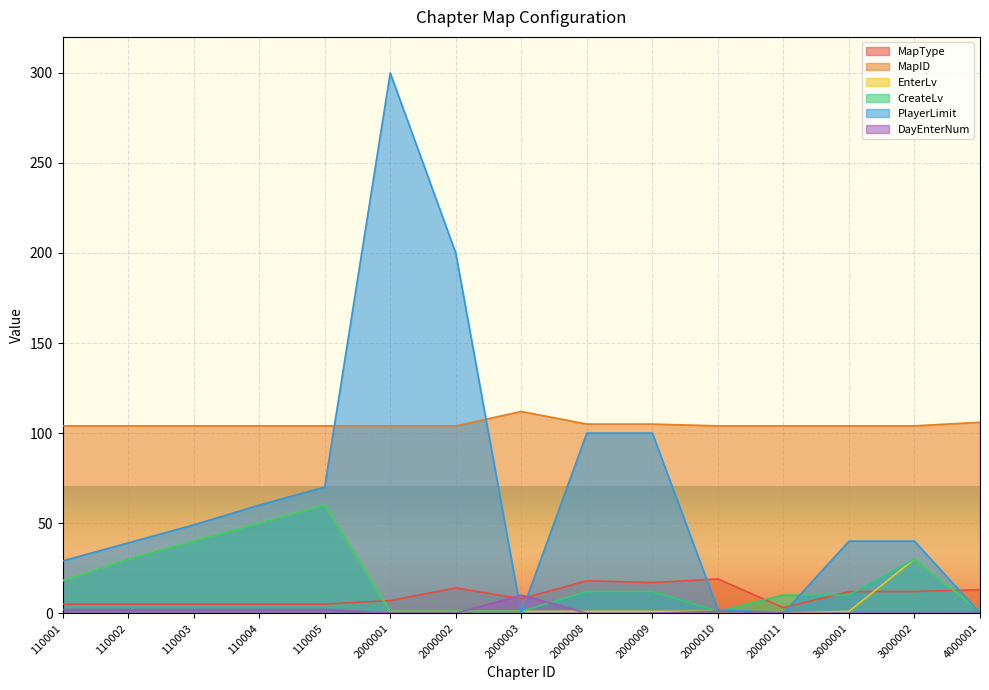

List the series in order of their peak value, highest first.

PlayerLimit, MapID, EnterLv, CreateLv, MapType, DayEnterNum